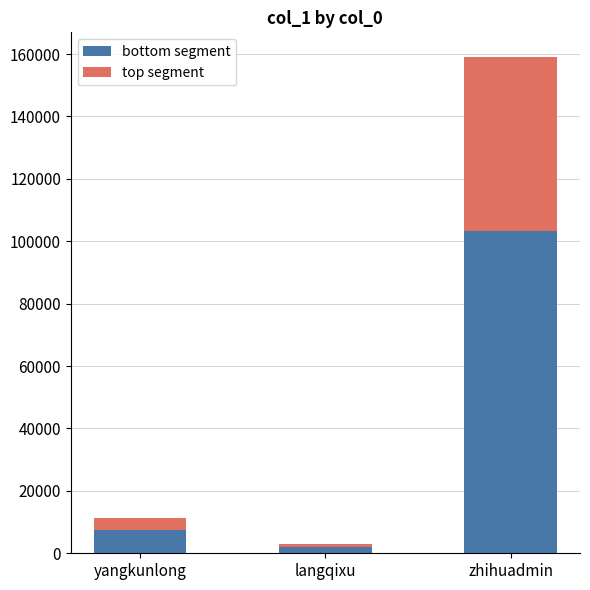

What is the sum of all bottom segment values?

112550.1